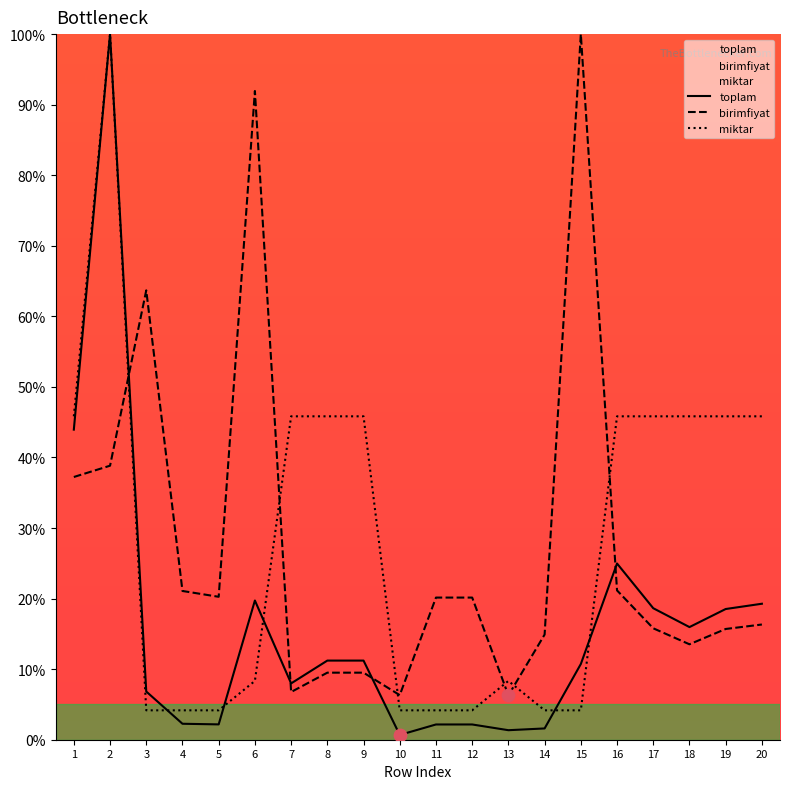

At how many categories does at least one series exceed 85?

3